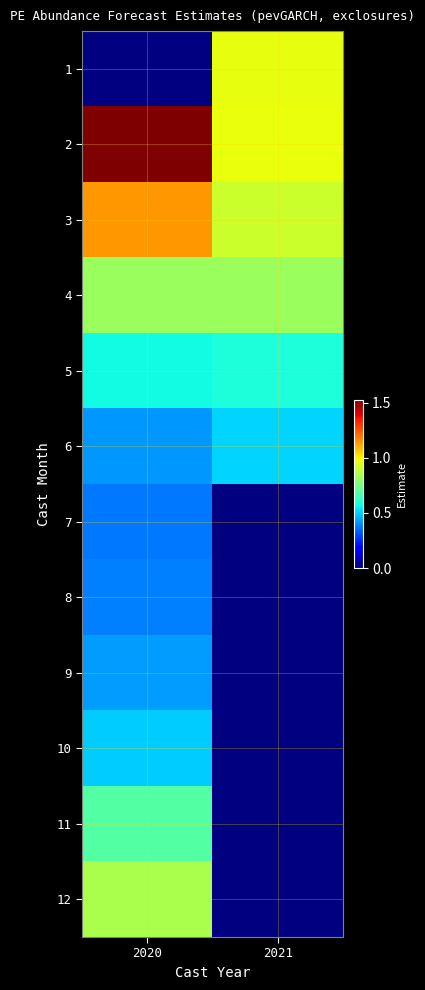

How many series are shown in this chart?

12